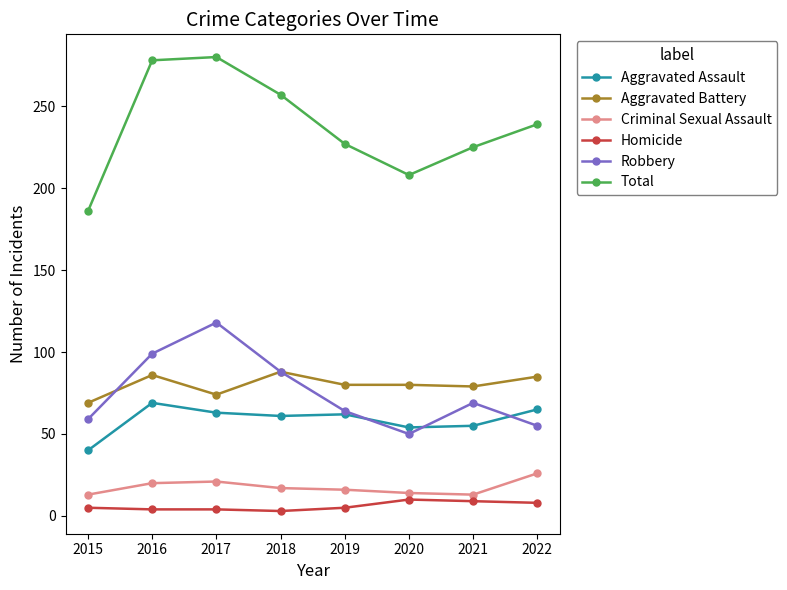

Rank the series by their maximum value, from highest to lowest.

Total, Robbery, Aggravated Battery, Aggravated Assault, Criminal Sexual Assault, Homicide